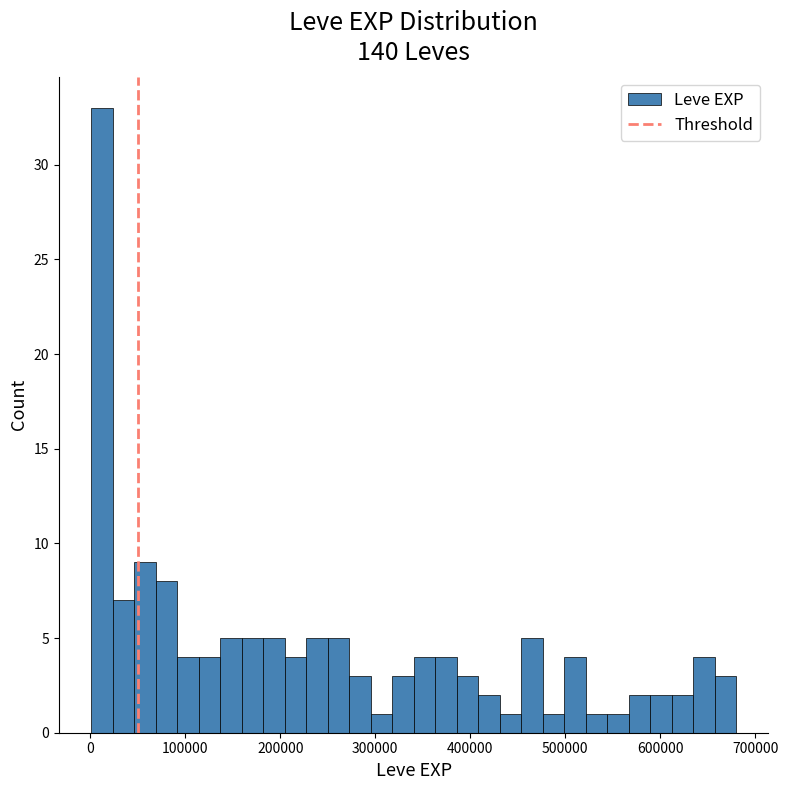

Around what value on the x-axis is the tallest bar? Give the approximate position of its centre, as read against the axis.

10000